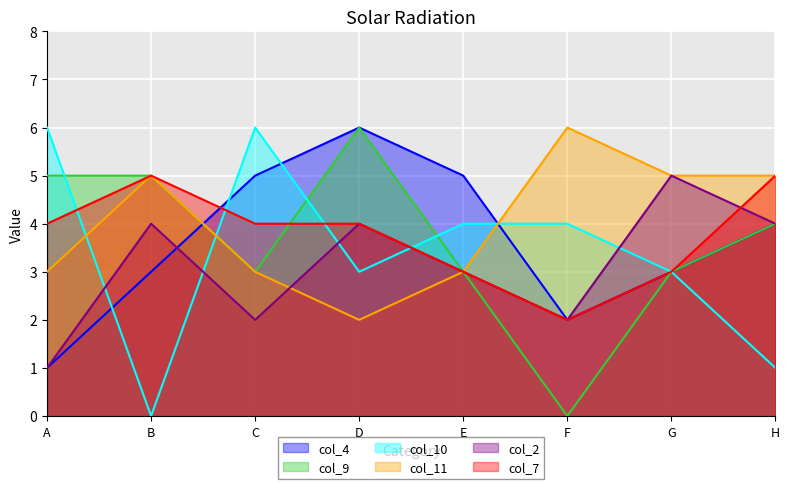

Where is col_10 nearest to the value 3?

D